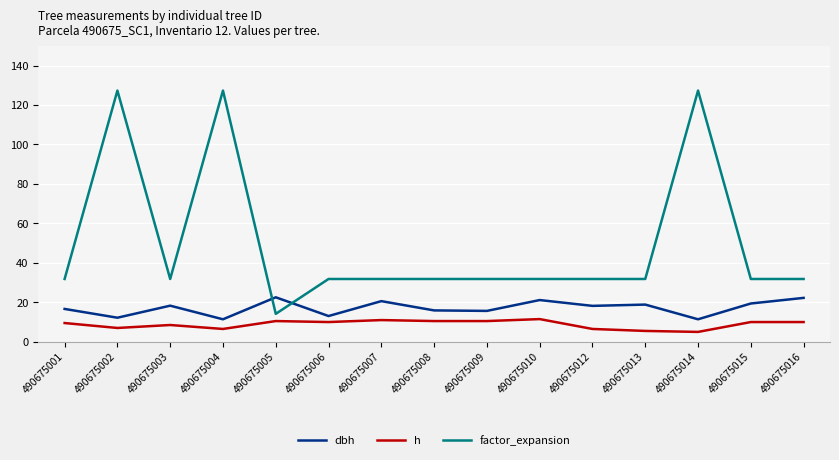

True or false: factor_expansion and h intersect in this chart.

False